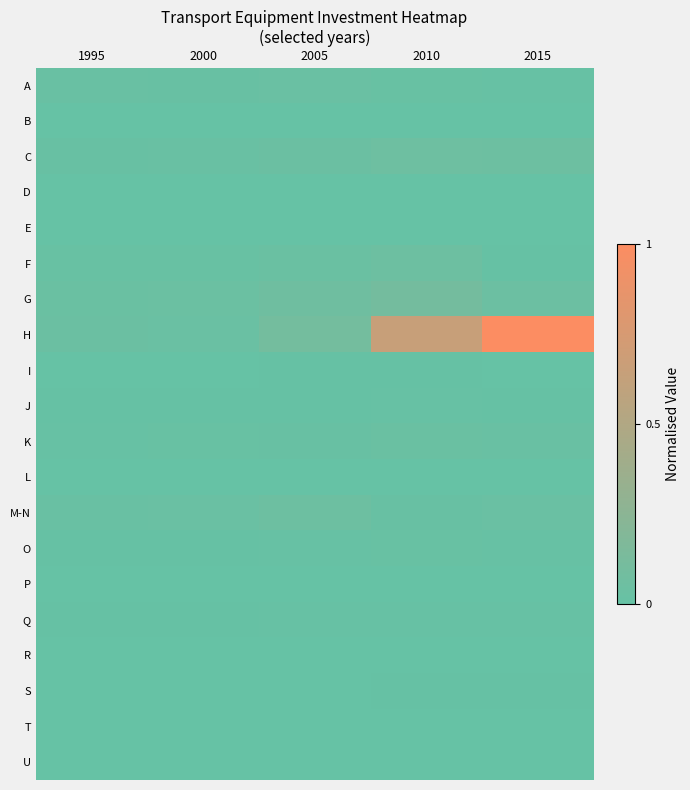

Reading left to right, list all the values displayed in this chart.

A: 1995=0.0	2000=0.0	2005=0.0	2010=0.0	2015=0.0
B: 1995=0.0	2000=0.0	2005=0.0	2010=0.0	2015=0.0
C: 1995=0.0	2000=0.0	2005=0.0	2010=0.1	2015=0.0
D: 1995=0.0	2000=0.0	2005=0.0	2010=0.0	2015=0.0
E: 1995=0.0	2000=0.0	2005=0.0	2010=0.0	2015=0.0
F: 1995=0.0	2000=0.0	2005=0.0	2010=0.0	2015=0.0
G: 1995=0.0	2000=0.0	2005=0.1	2010=0.1	2015=0.0
H: 1995=0.0	2000=0.0	2005=0.1	2010=0.6	2015=1.0
I: 1995=0.0	2000=0.0	2005=0.0	2010=0.0	2015=0.0
J: 1995=0.0	2000=0.0	2005=0.0	2010=0.0	2015=0.0
K: 1995=0.0	2000=0.0	2005=0.0	2010=0.0	2015=0.0
L: 1995=0.0	2000=0.0	2005=0.0	2010=0.0	2015=0.0
M-N: 1995=0.0	2000=0.0	2005=0.0	2010=0.0	2015=0.0
O: 1995=0.0	2000=0.0	2005=0.0	2010=0.0	2015=0.0
P: 1995=0.0	2000=0.0	2005=0.0	2010=0.0	2015=0.0
Q: 1995=0.0	2000=0.0	2005=0.0	2010=0.0	2015=0.0
R: 1995=0.0	2000=0.0	2005=0.0	2010=0.0	2015=0.0
S: 1995=0.0	2000=0.0	2005=0.0	2010=0.0	2015=0.0
T: 1995=0.0	2000=0.0	2005=0.0	2010=0.0	2015=0.0
U: 1995=0.0	2000=0.0	2005=0.0	2010=0.0	2015=0.0